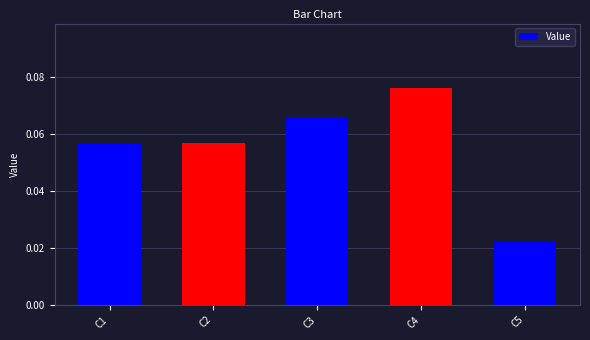

Which label corresponds to the smallest value in the chart?

C5